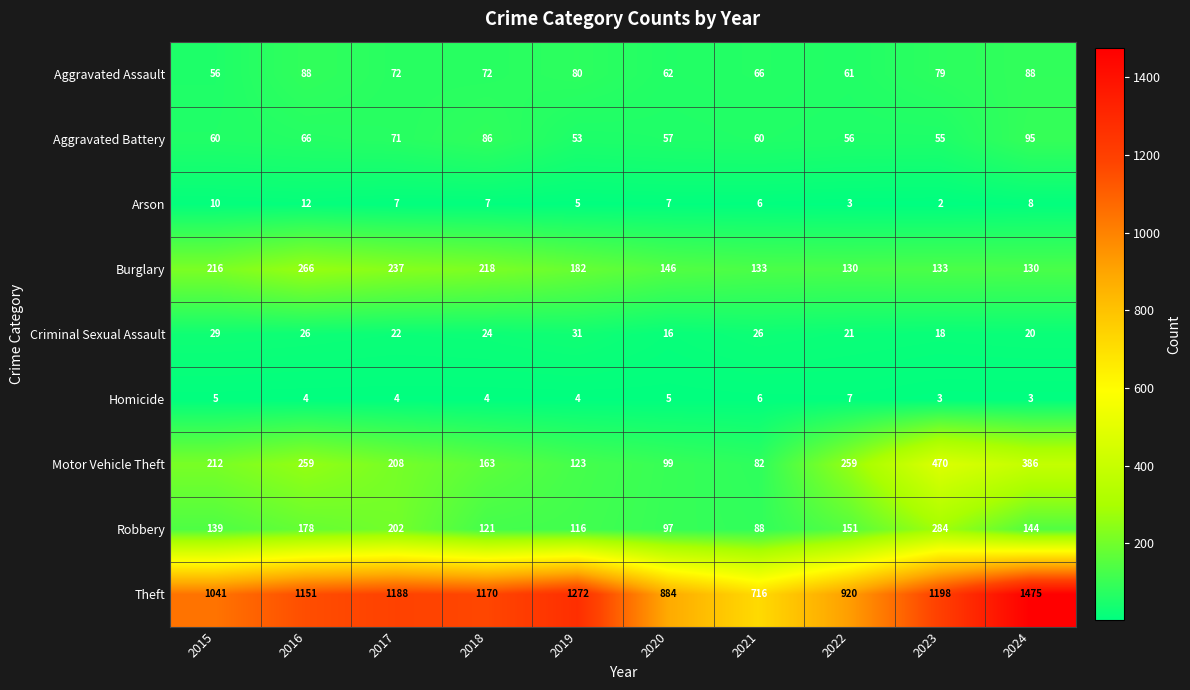

List the series in order of their peak value, highest first.

Theft, Motor Vehicle Theft, Robbery, Burglary, Aggravated Battery, Aggravated Assault, Criminal Sexual Assault, Arson, Homicide